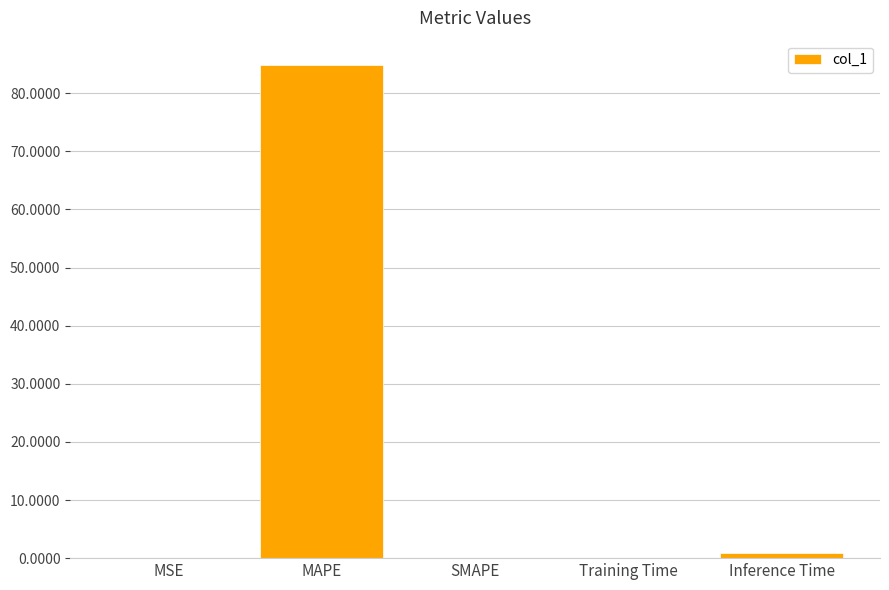

What is the sum of all values?

85.9